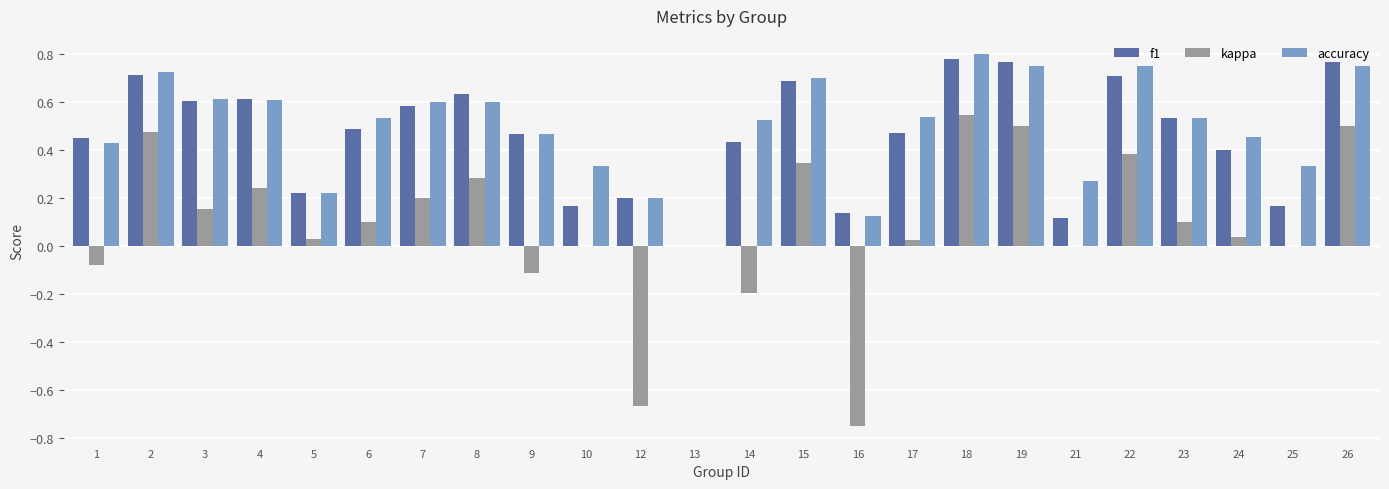

Are the bars horizontal?

No